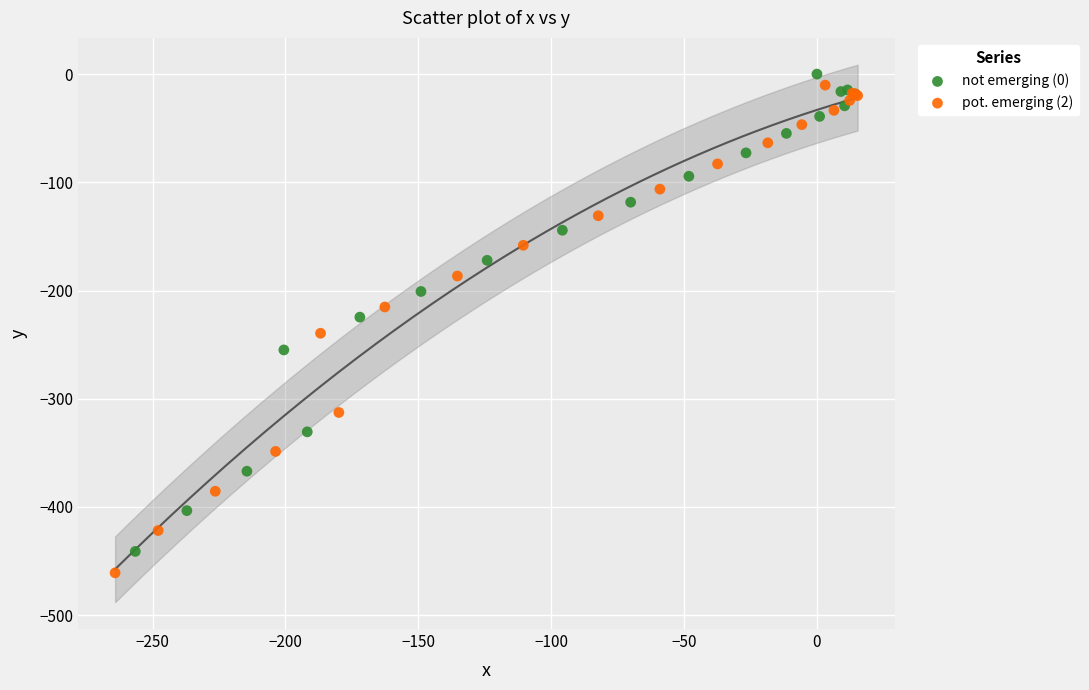

Which series has the largest Y range (max minus min)?

pot. emerging (2)